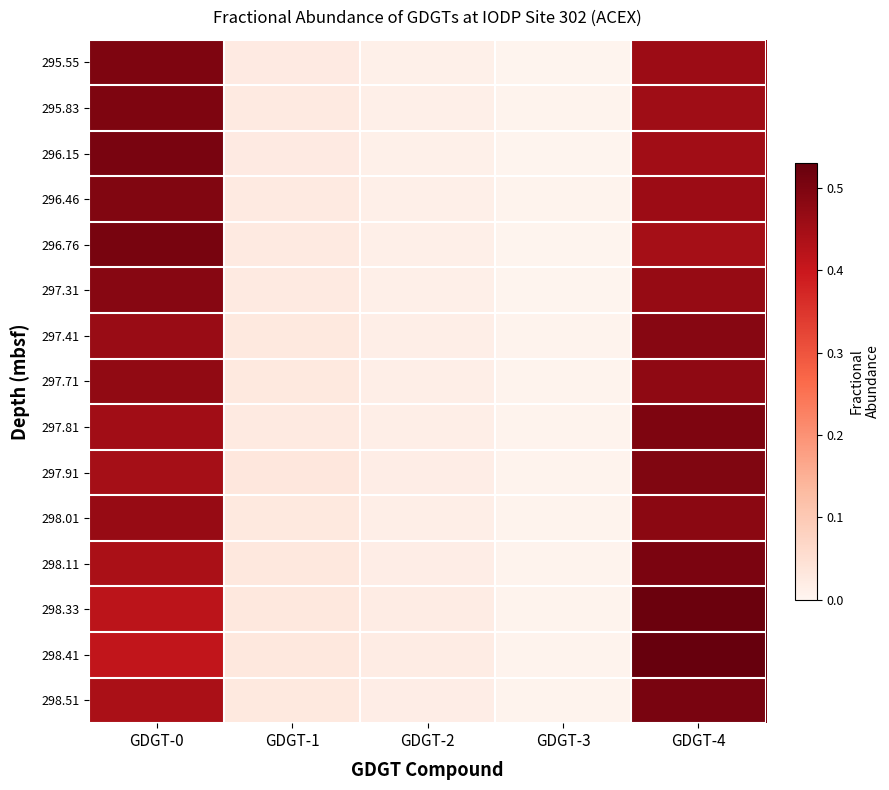

Rank the series by their maximum value, from lowest to highest.

297.71, 298.01, 297.41, 297.31, 296.46, 297.91, 295.55, 297.81, 295.83, 298.11, 296.15, 298.51, 296.76, 298.33, 298.41